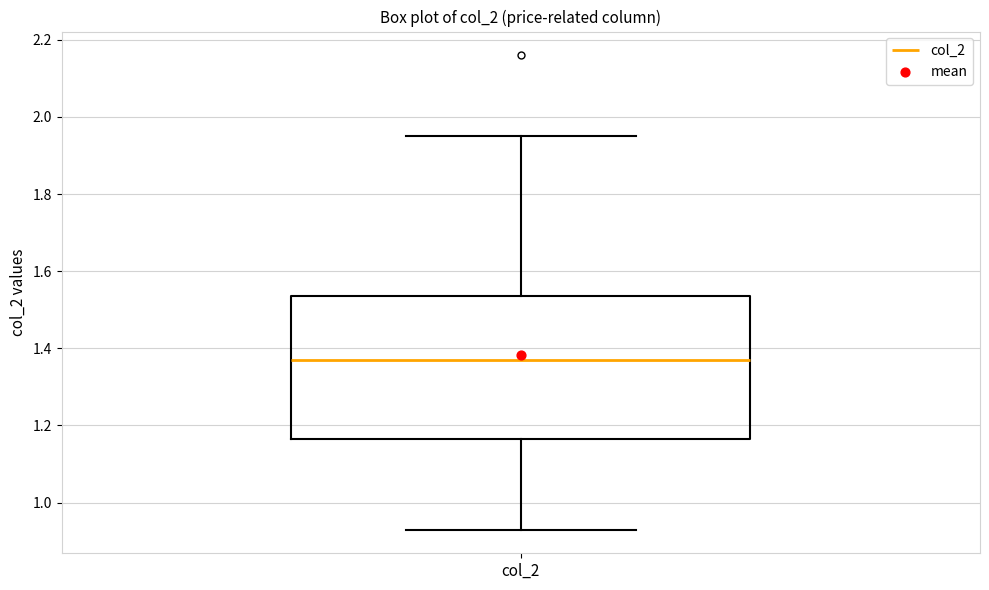

Where is the lower edge of the box for col_2 on the y-axis? The values are not printed on the chart, so give them approximately, as read against the axis.

1.16